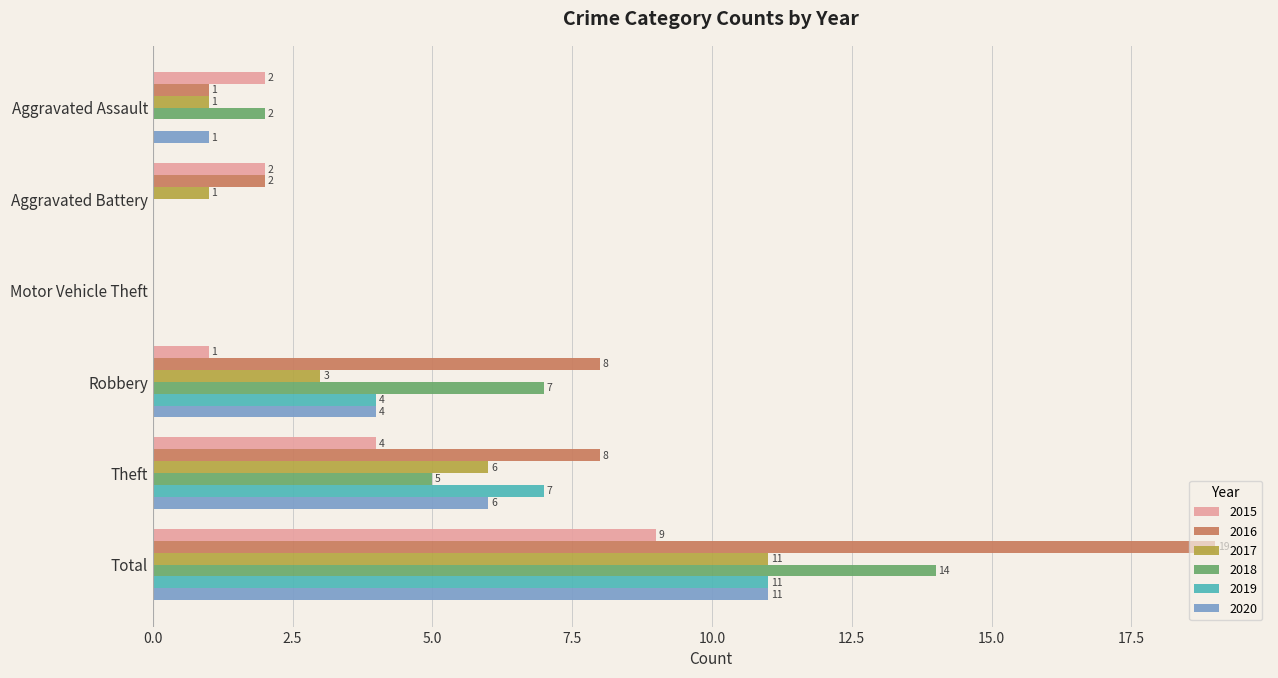

Which series changed the most between Aggravated Assault and Aggravated Battery?

2018